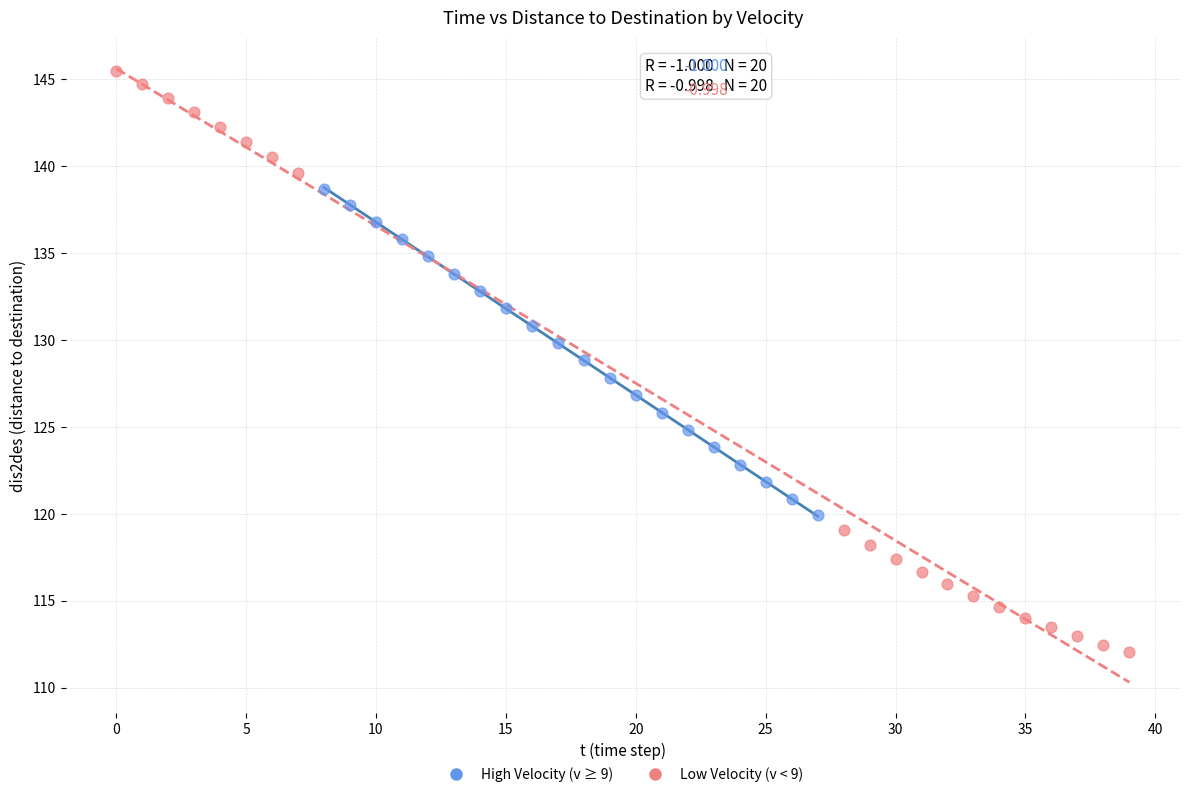

Which series reaches the maximum Y coordinate?

Low Velocity (v < 9)